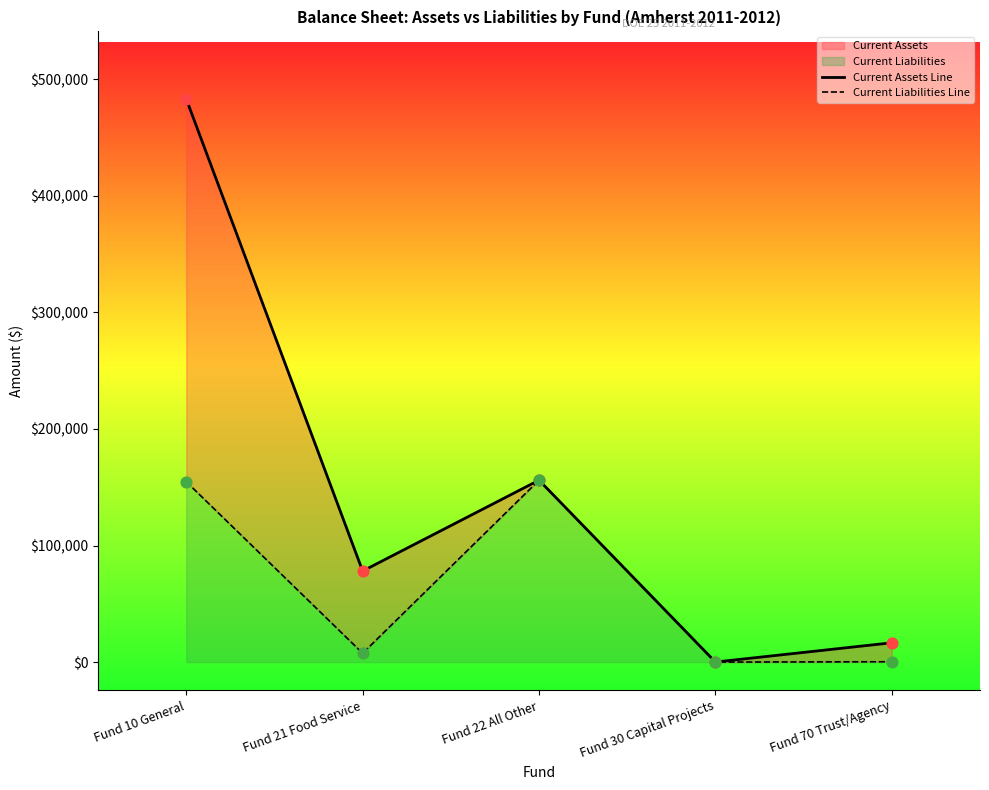

Which series contains the highest Y value?

Current Assets Line